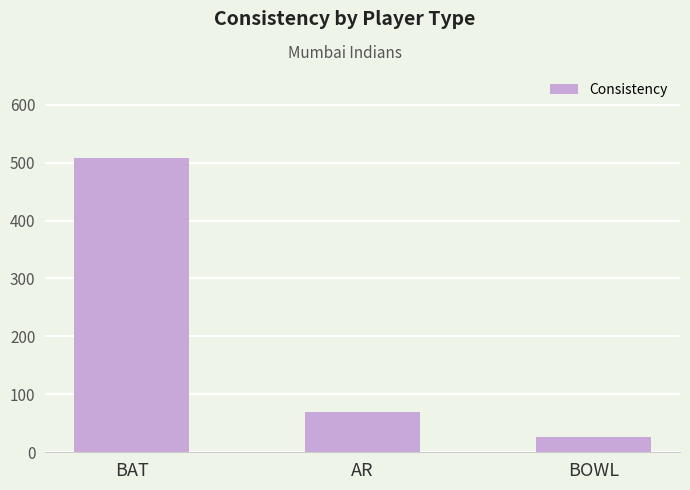

What is the change in value from AR to BOWL?

-41.8